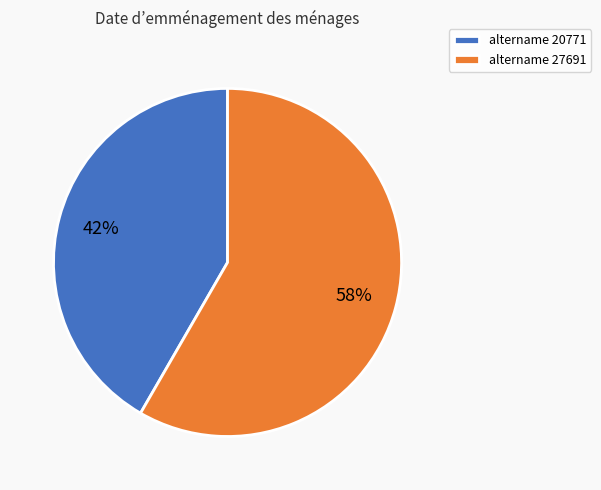

True or false: altername 20771 accounts for 42% of the total.

True